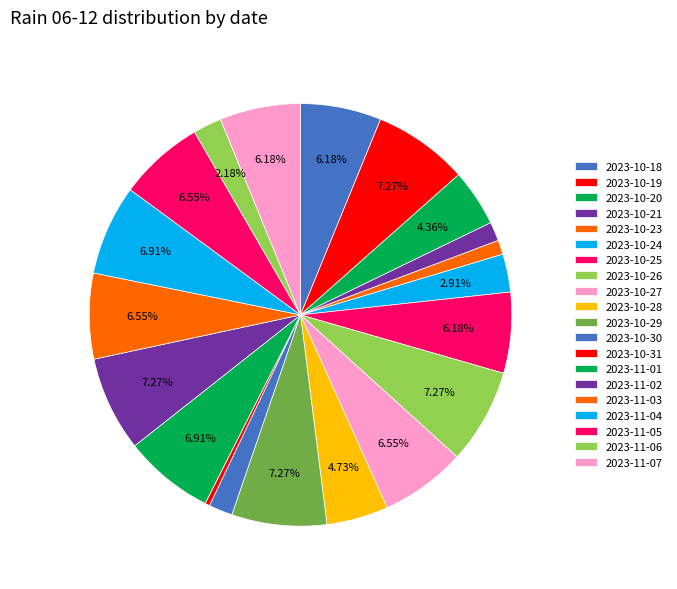

Is it true that 2023-10-26 is 7% of the pie?

True